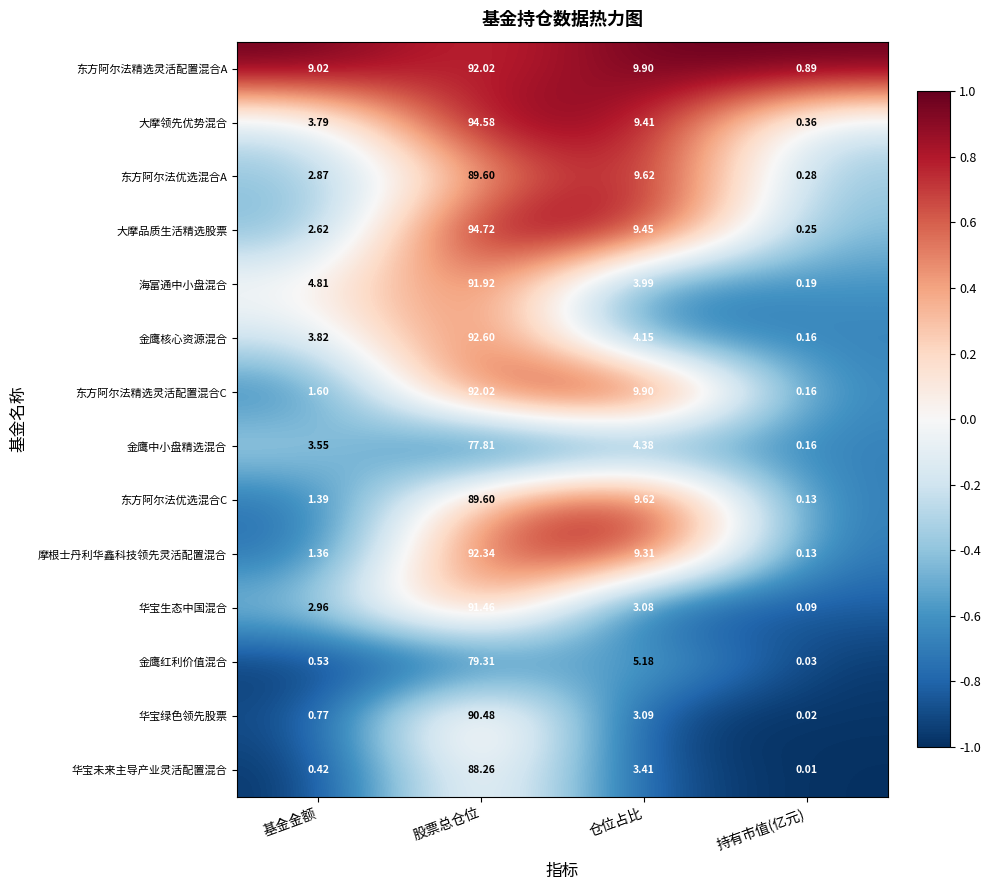

Which series has the largest range (max minus min)?

大摩品质生活精选股票